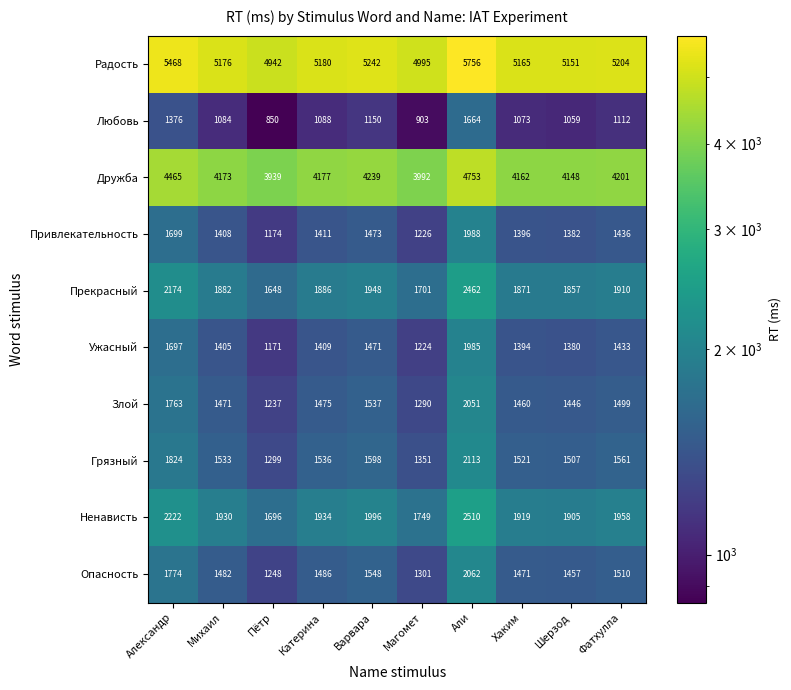

Where does the Дружба series first go above 4177?

Александр